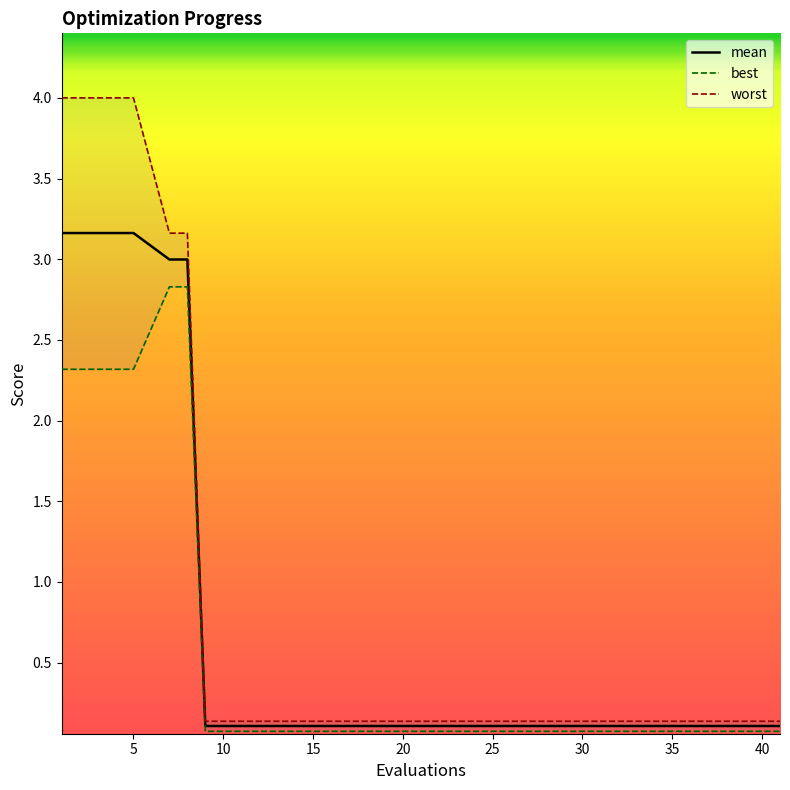

The value of mean at 40 is 0.1. True or false?

True